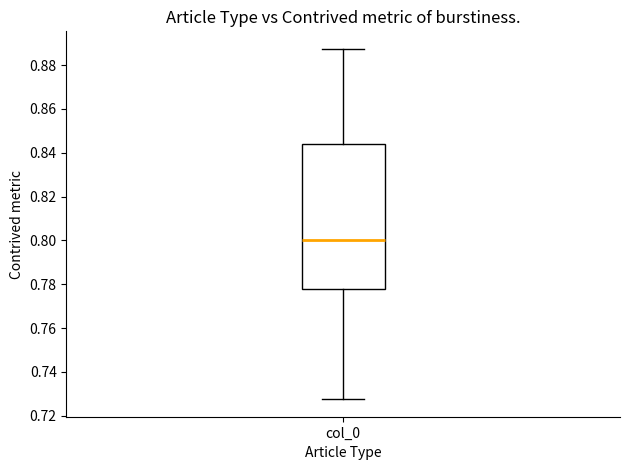

Where does the median line of the box for col_0 sit on the y-axis? The values are not printed on the chart, so give them approximately, as read against the axis.

0.800